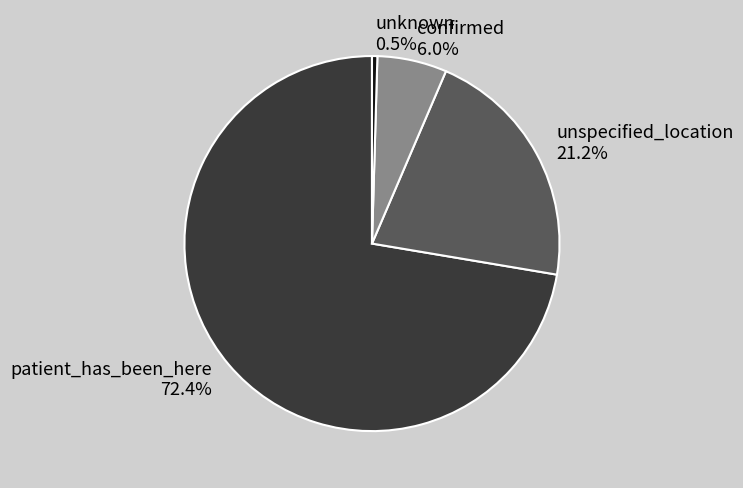

What percentage is the unspecified_location slice, to the nearest percent?

21%